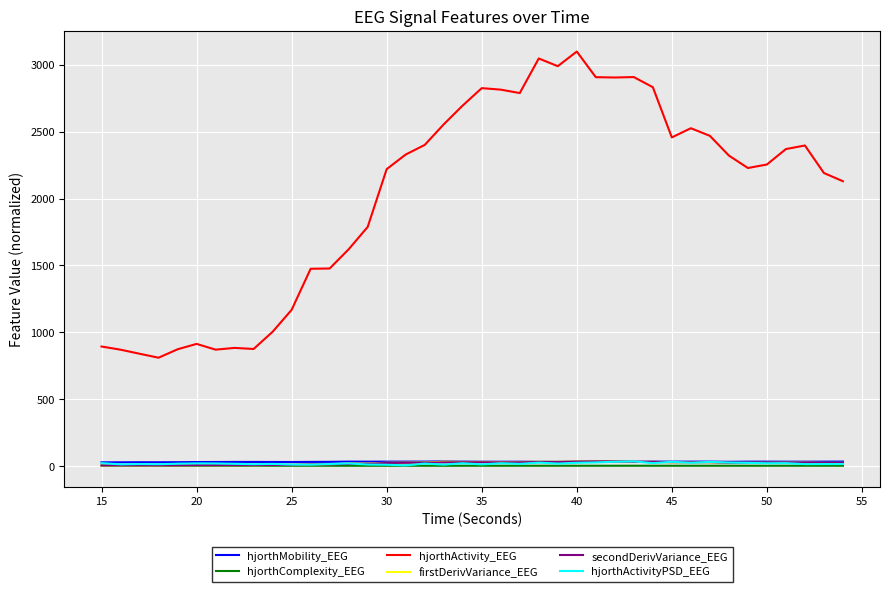

True or false: firstDerivVariance_EEG and hjorthActivity_EEG intersect in this chart.

False